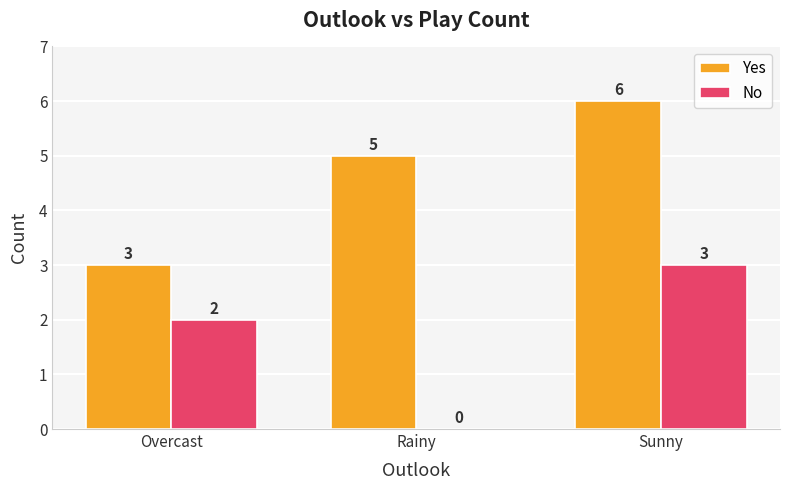

Between Rainy and Sunny, which series saw the biggest shift?

No